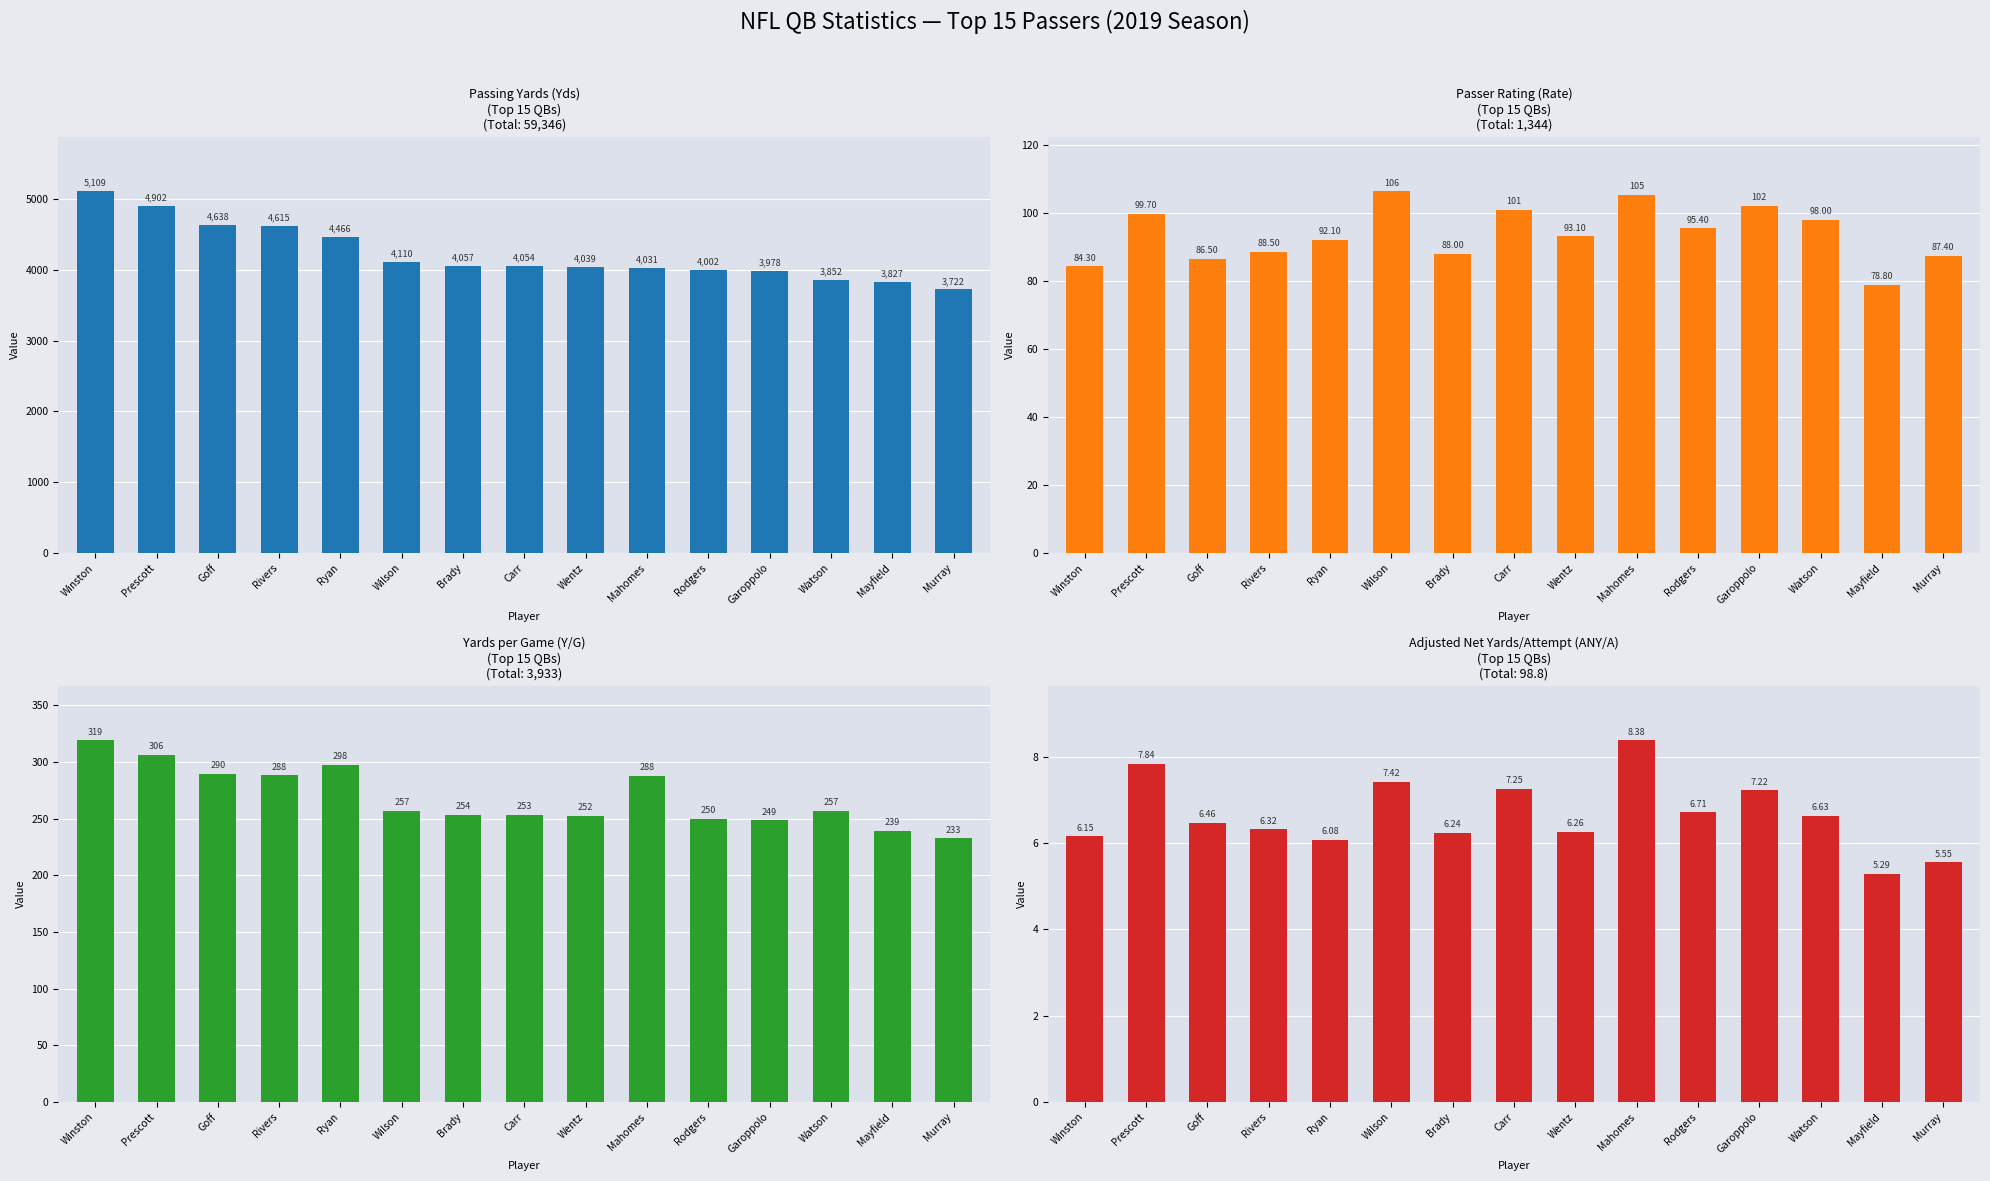

What is the label of the 2nd bar from the right?

Mayfield